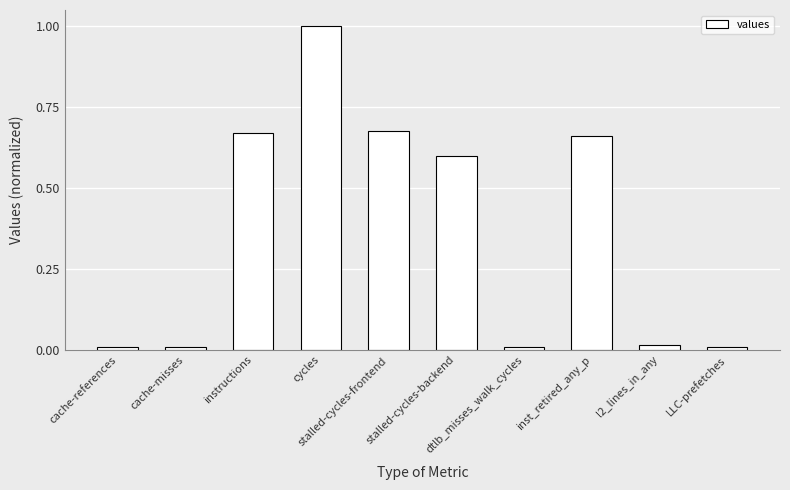

Count the number of categories in the chart.

10